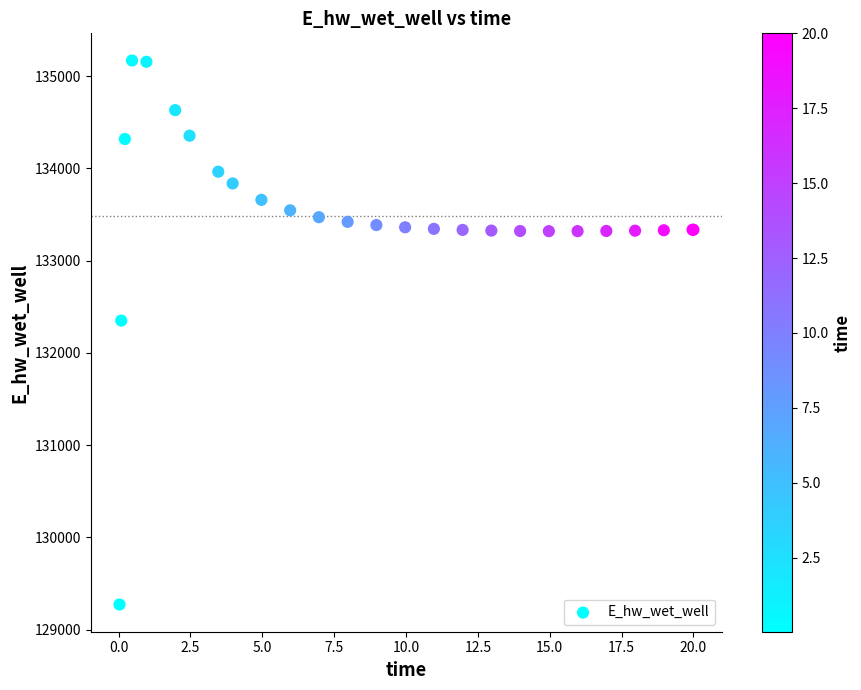

What Y value in the scatter plot is closest to 132219?

132348.9